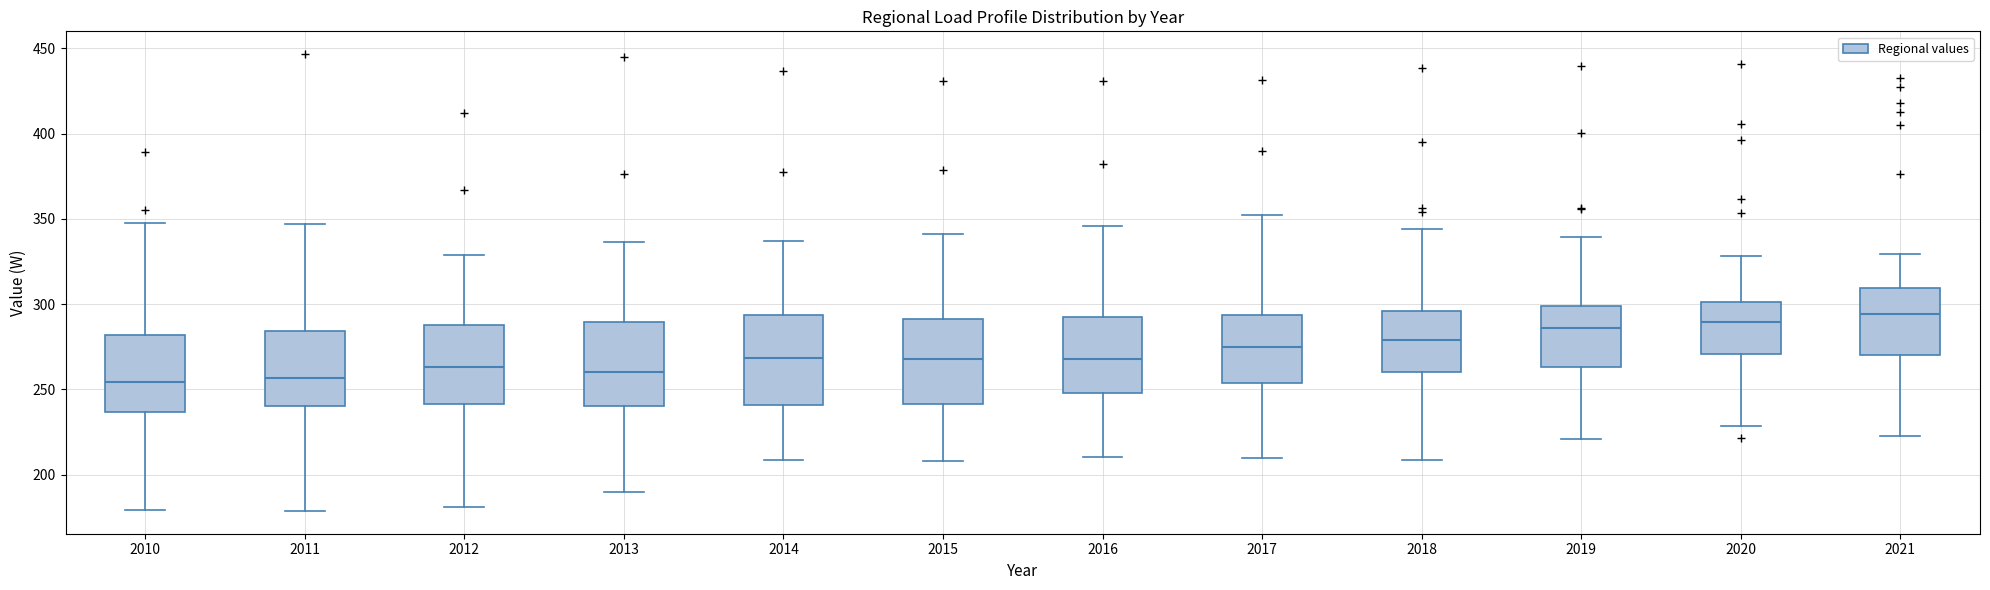

Where is the upper edge of the box at x = 2015 on the y-axis? The values are not printed on the chart, so give them approximately, as read against the axis.

290